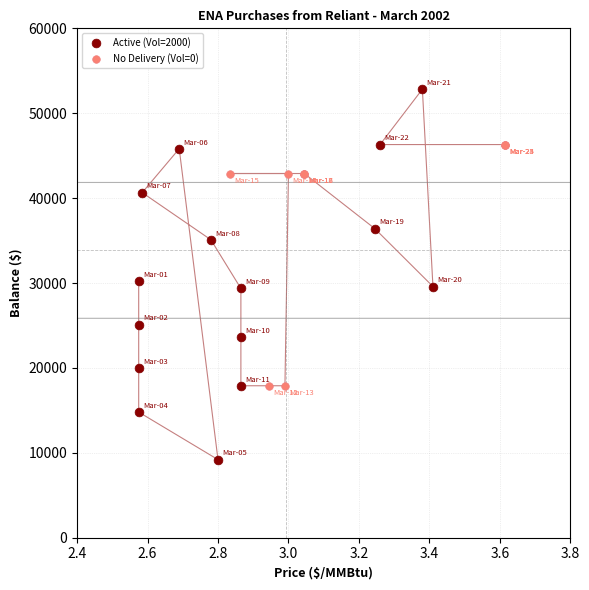

Which series reaches the minimum Y coordinate?

Active (Vol=2000)